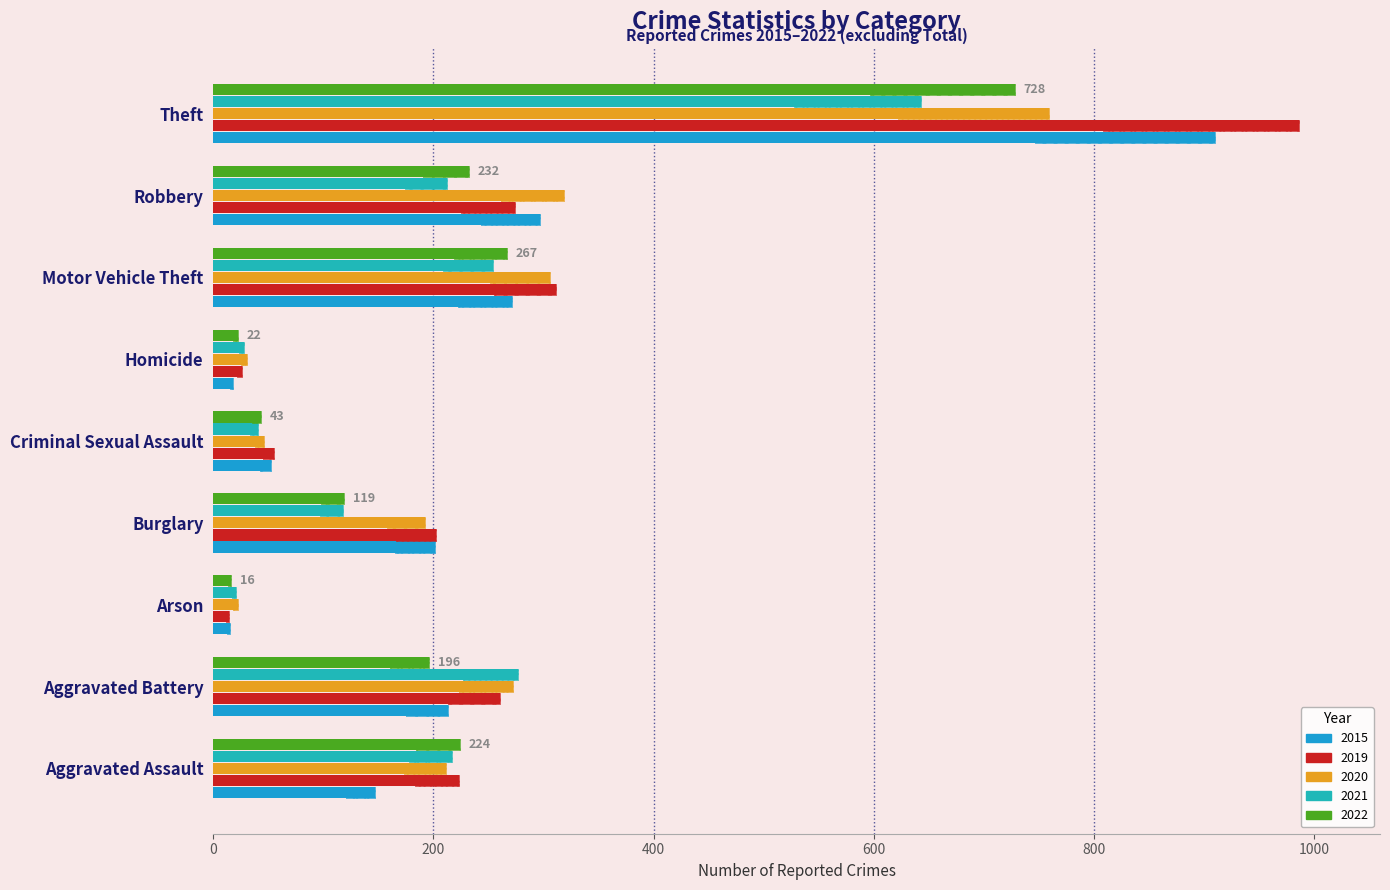

Which has a higher value, Aggravated Battery or Arson?

Aggravated Battery